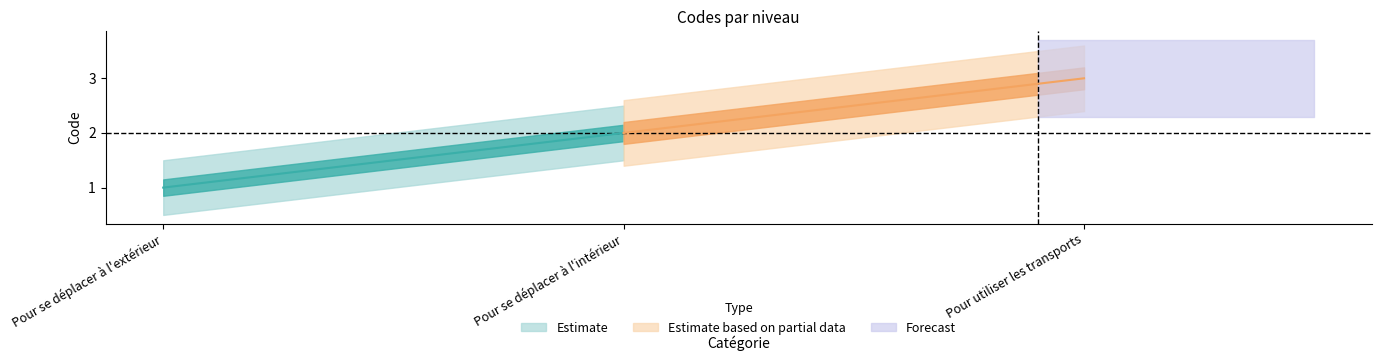

What is the greatest value displayed?

3